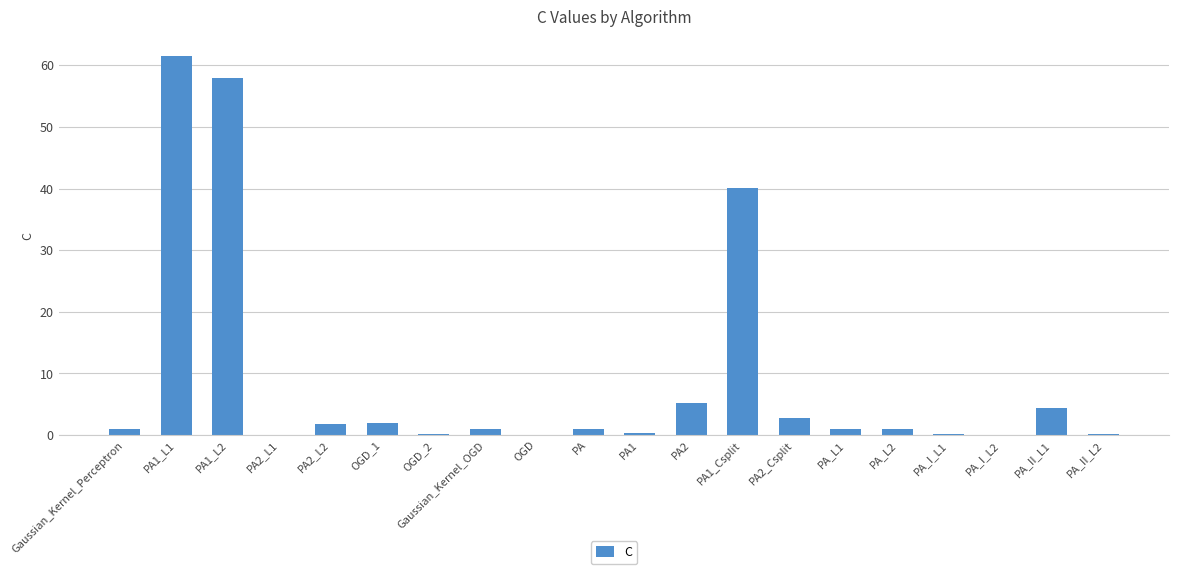

Which label corresponds to the largest value in the chart?

PA1_L1